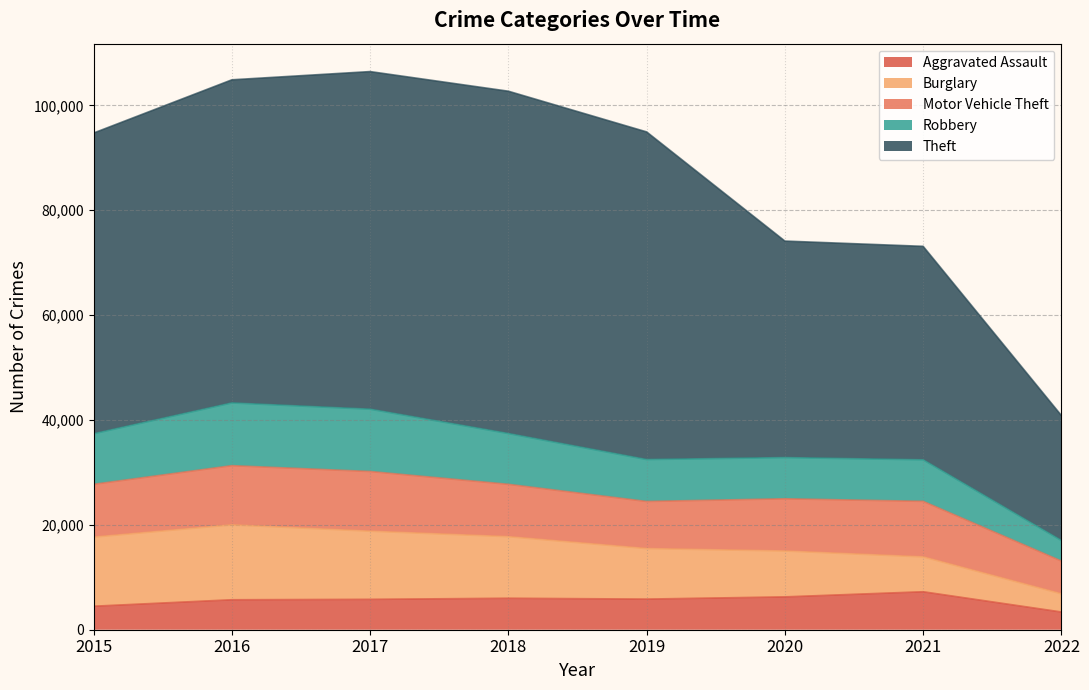

How many values in the Aggravated Assault series exceed 5840?

3